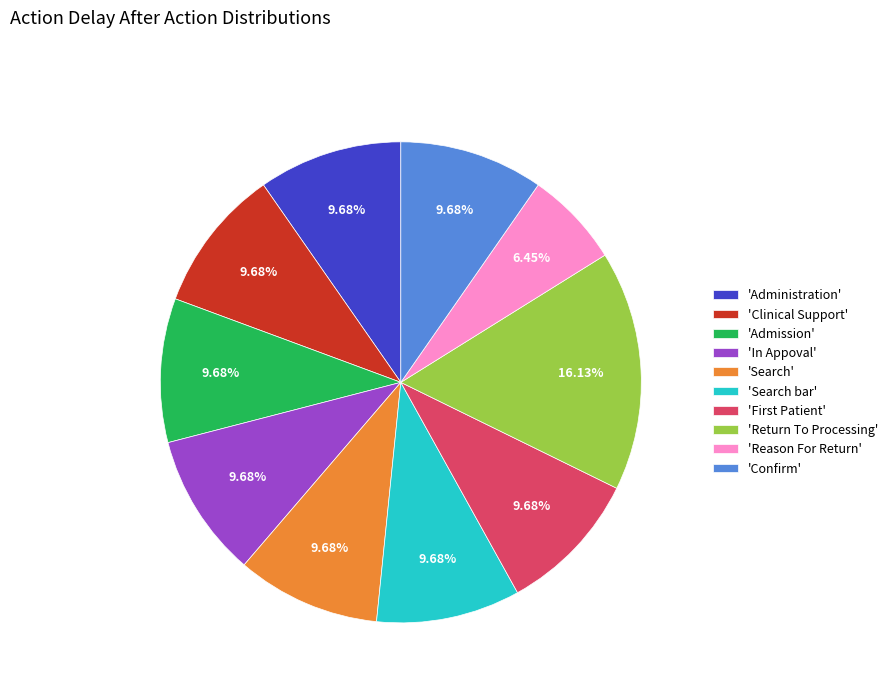

Is 'Reason For Return' the majority of the pie?

No